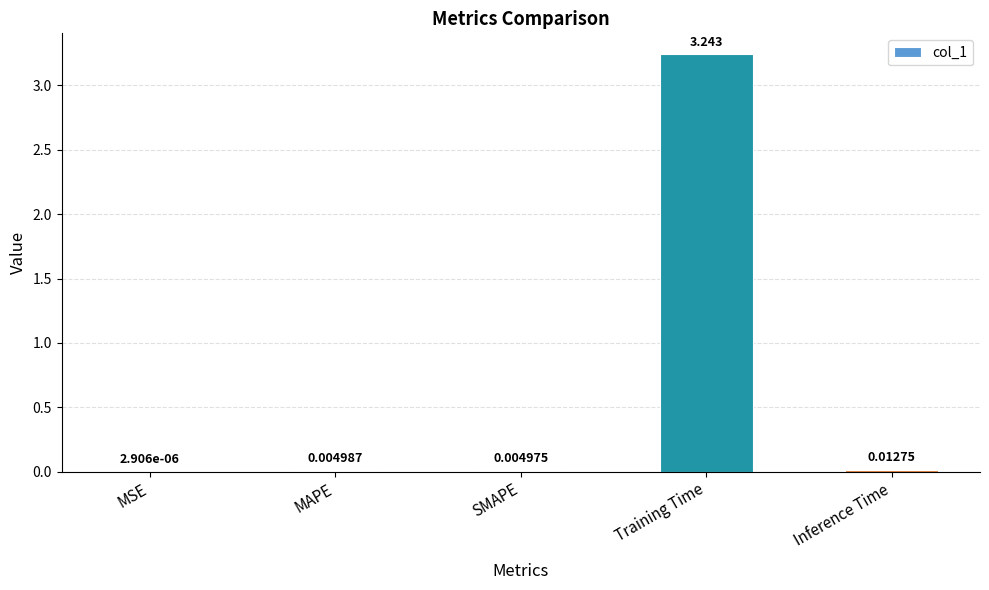

At which category does the chart reach its peak across all series?

Training Time